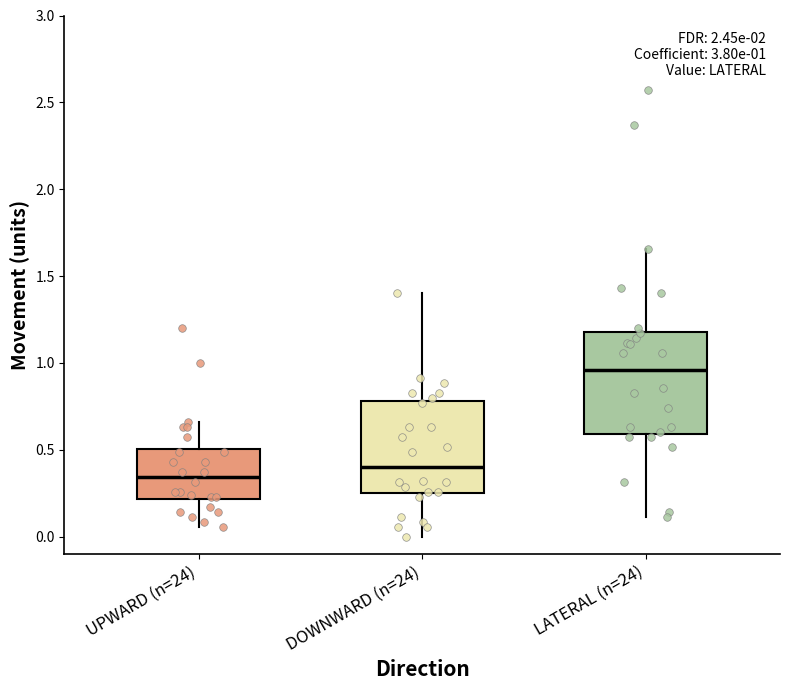

Which box's median line is the highest?

LATERAL (n=24)